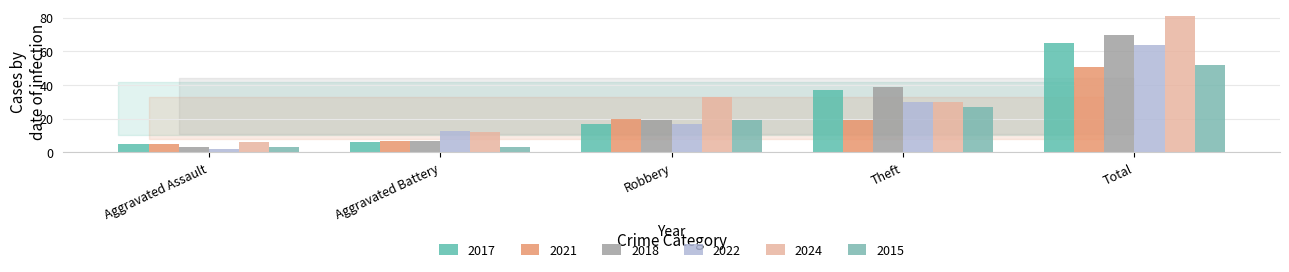

How many bars are there in each group?

6